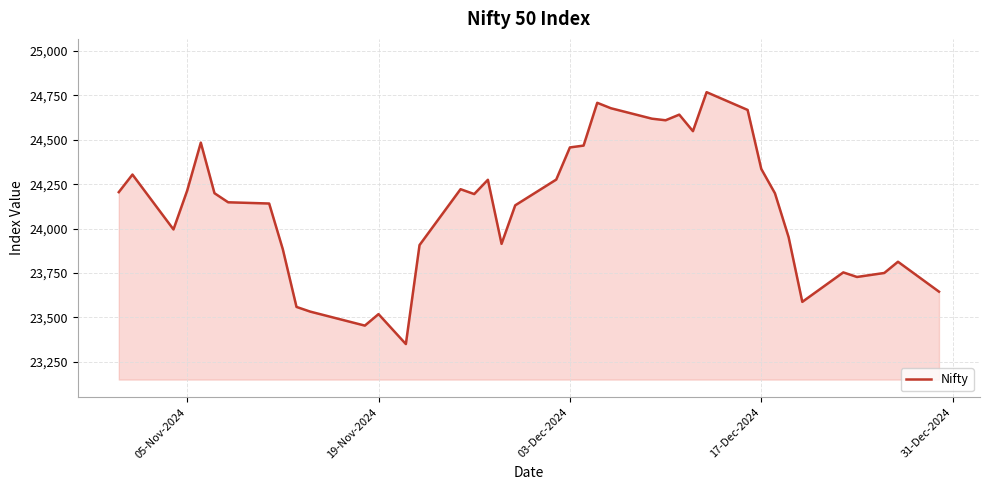

Does the chart display data point markers on the line(s)?

No